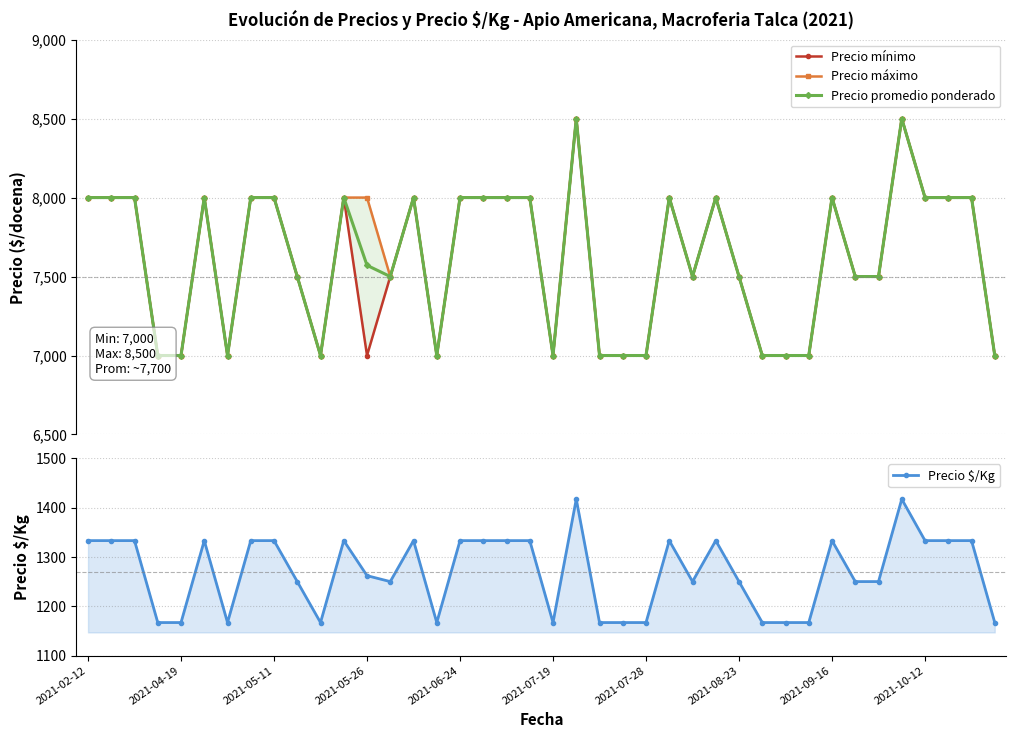

True or false: Precio promedio ponderado has more than 0 points higher than both neighbors.

True